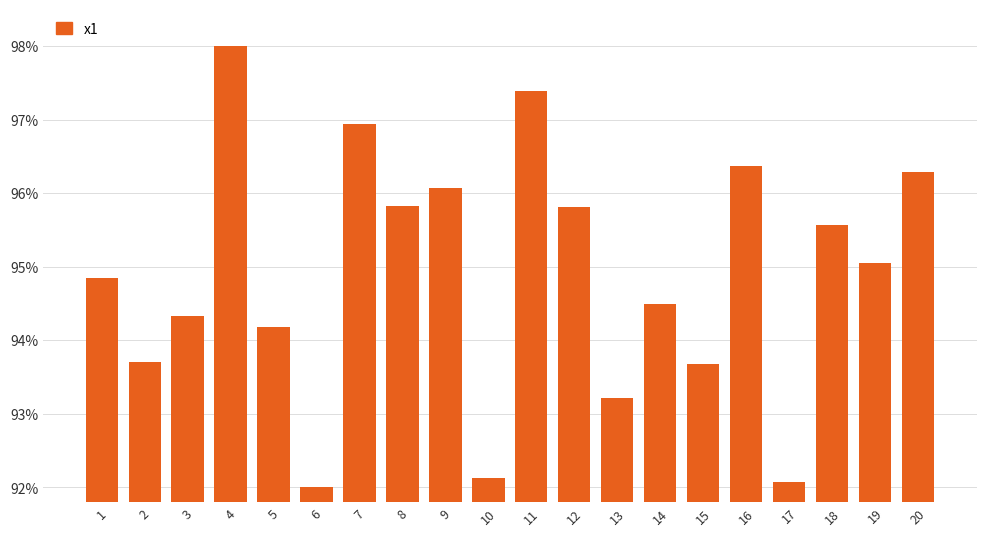

How many data points are less than 95?

10